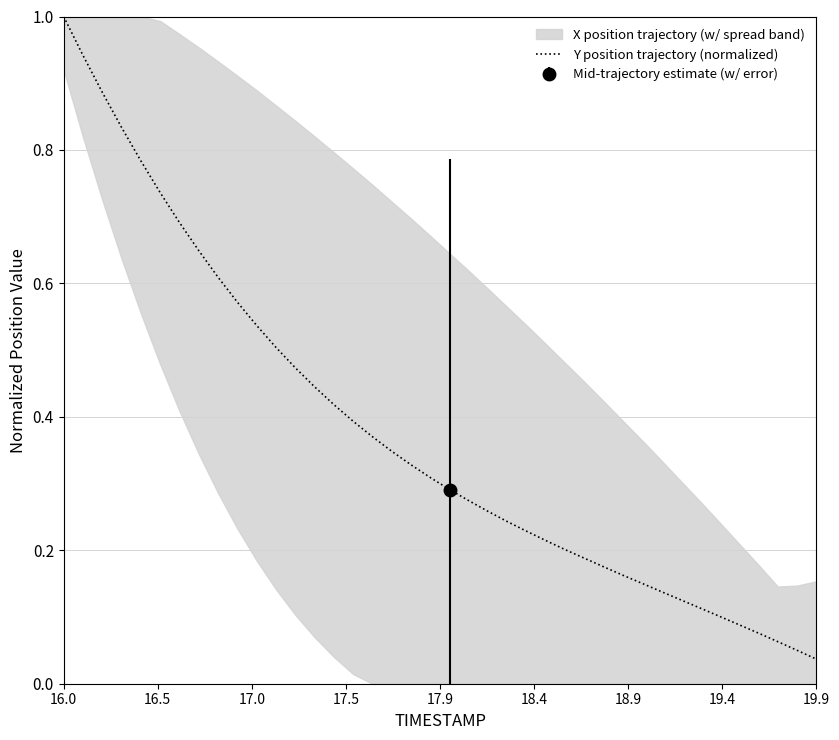

What is the maximum value for Y position trajectory (normalized)?

1.0